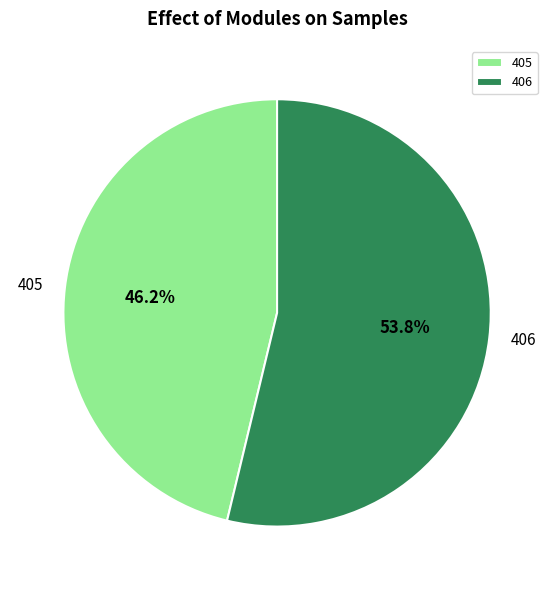

How many slices are in this pie chart?

2